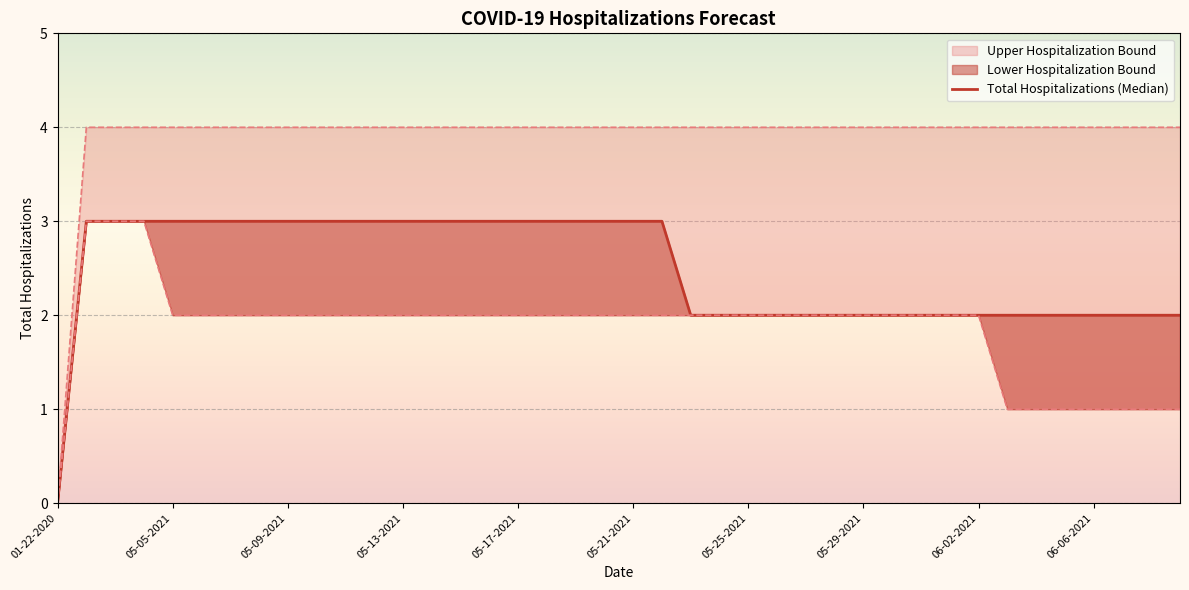

How many lines are shown in the chart?

1